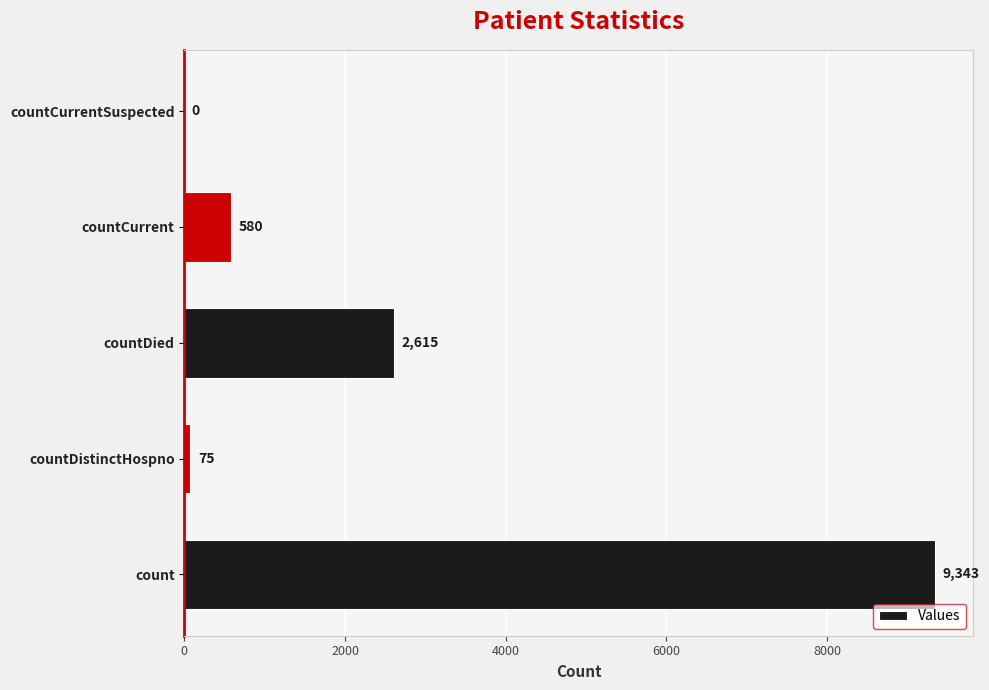

At which label is the value closest to 4671?

countDied